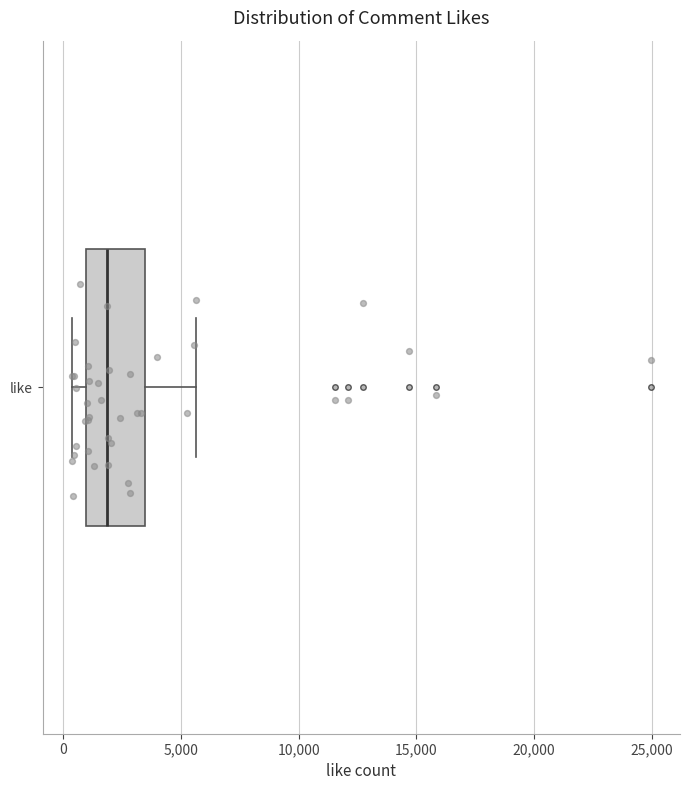

Read this box plot against the x-axis: the position of the median line, the range covered by the box, and the ends of both whiskers. The values are not printed on the chart, so give them approximately, as read against the axis.

median 2000, box 1000 to 3500, whiskers 500 to 5500